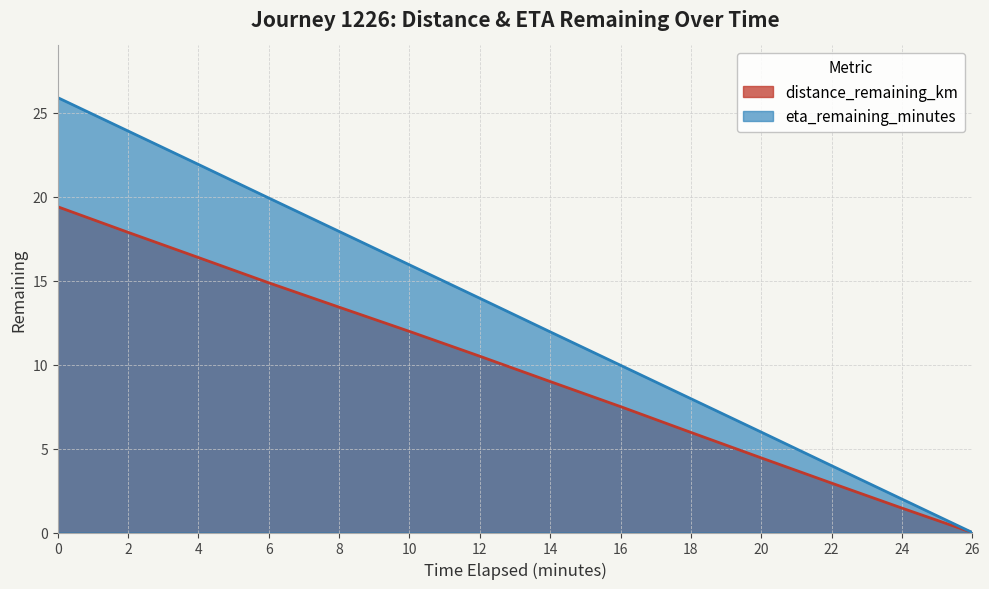

What is the spread (max minus min) of values at 24?

0.5